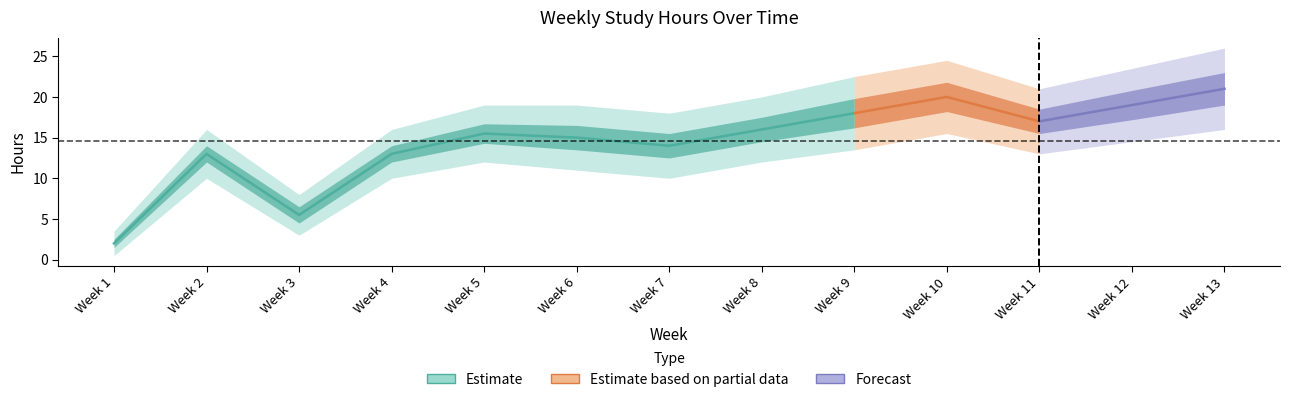

Which category has the lowest value across all series?

Week 1